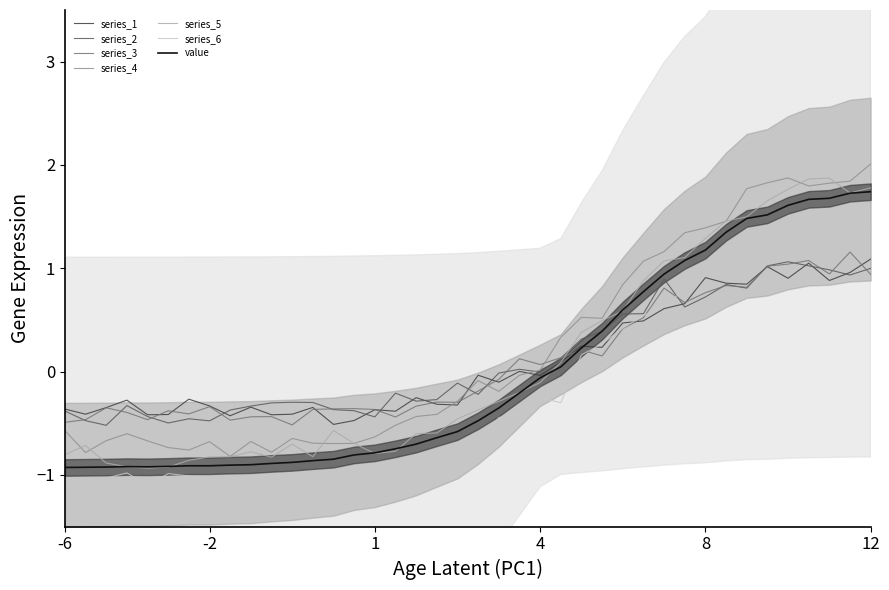

True or false: series_3 has a value of -0.7 at -6.

False